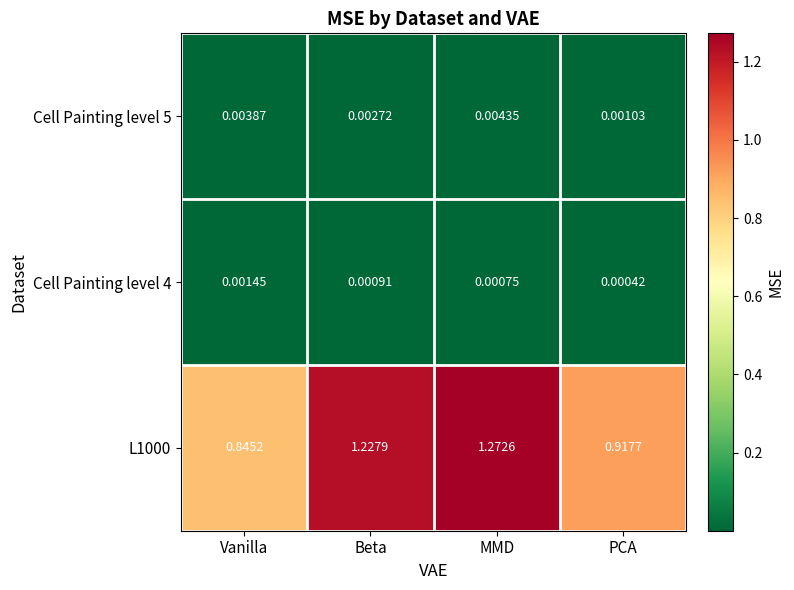

List the labels in order of Cell Painting level 4 value, largest first.

Vanilla, Beta, MMD, PCA